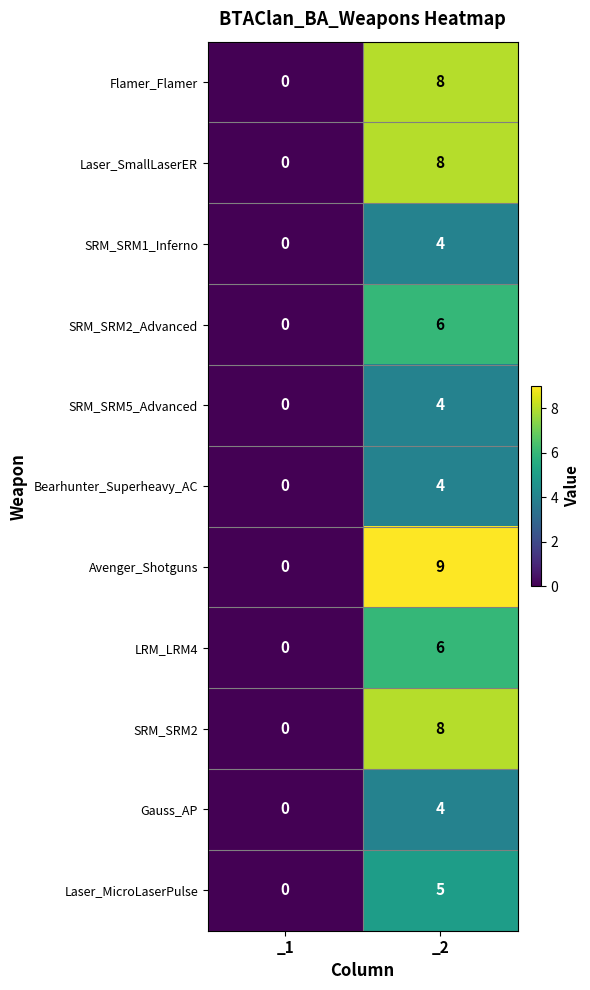

List the labels in order of SRM_SRM5_Advanced value, largest first.

_2, _1